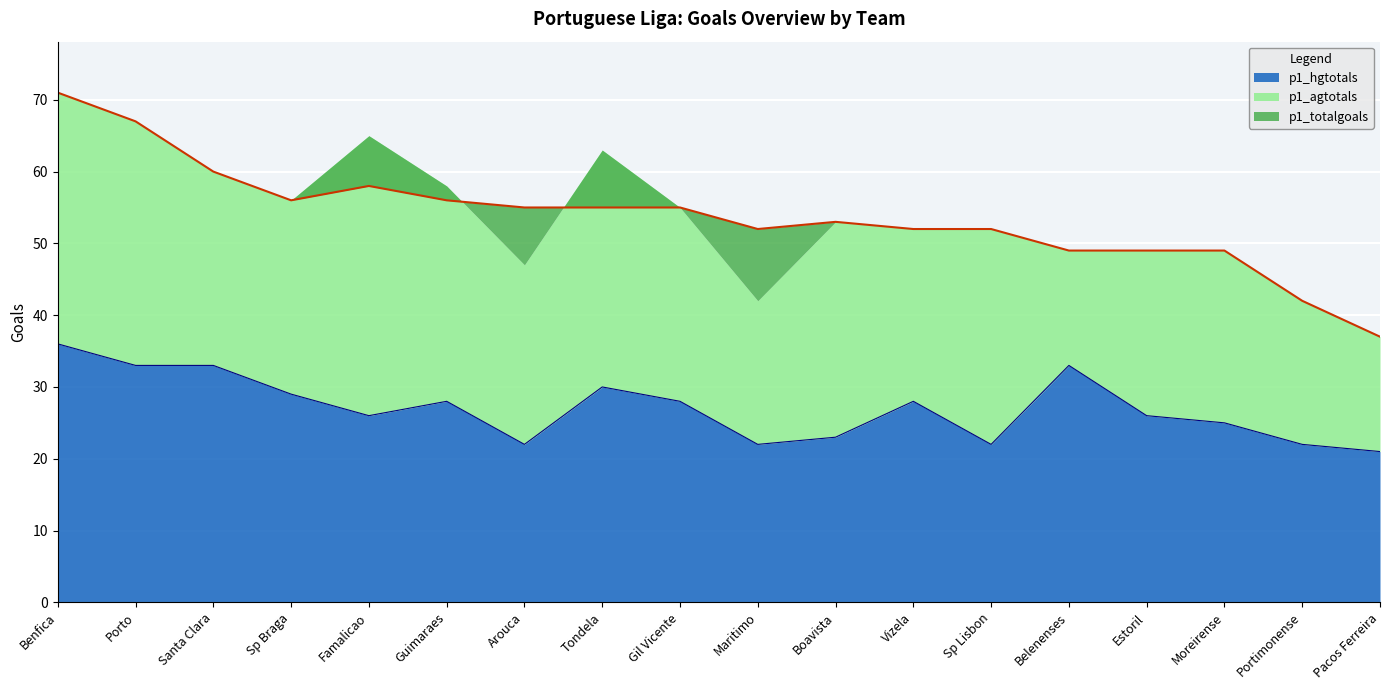

What is the sum of all p1_hgtotals values?

487